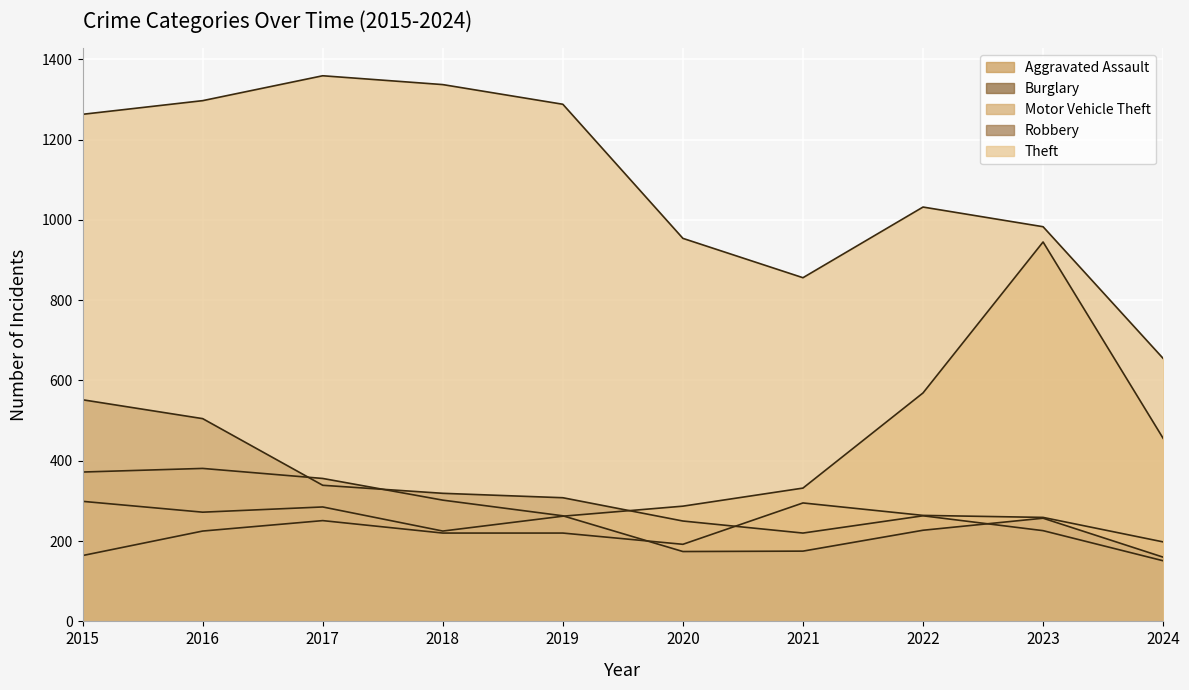

Does the chart display data point markers on the line(s)?

No